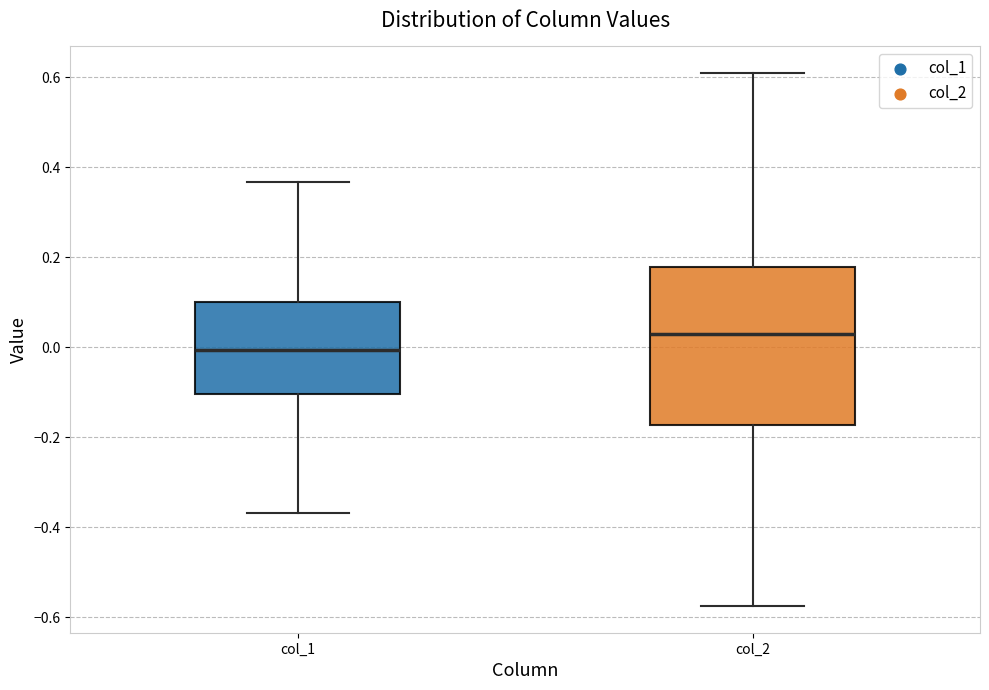

Reading left to right, read every box against the y-axis: the position of its median line, the range the box covers, and the ends of its whiskers. The values are not printed on the chart, so give them approximately, as read against the axis.

col_1: median 0.00, box -0.10 to 0.10, whiskers -0.36 to 0.36
col_2: median 0.02, box -0.18 to 0.18, whiskers -0.58 to 0.60